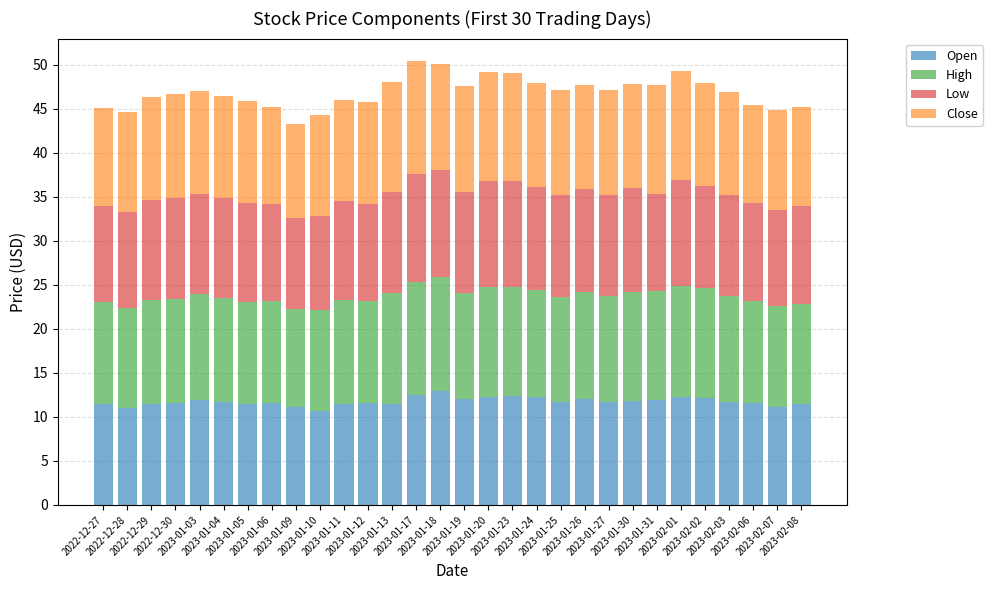

What is the maximum value for Open?

12.9